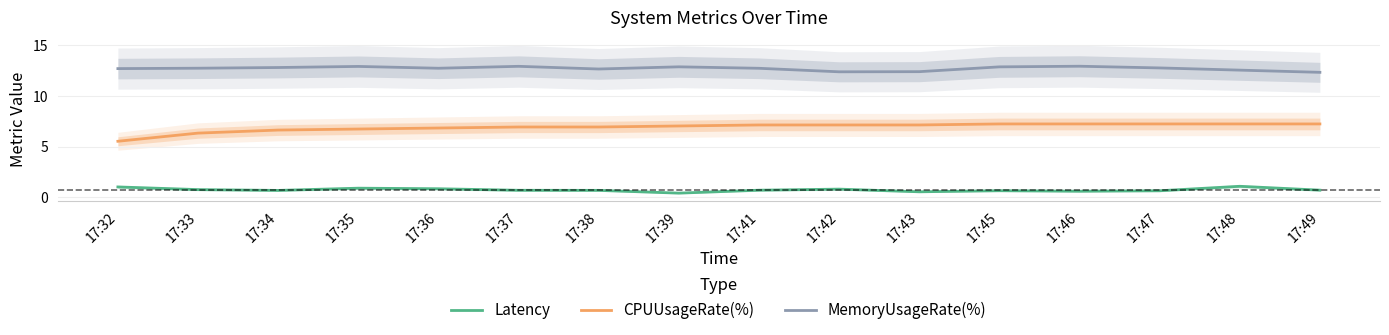

The CPUUsageRate(%) series shows 6.6 at 17:34. True or false?

True